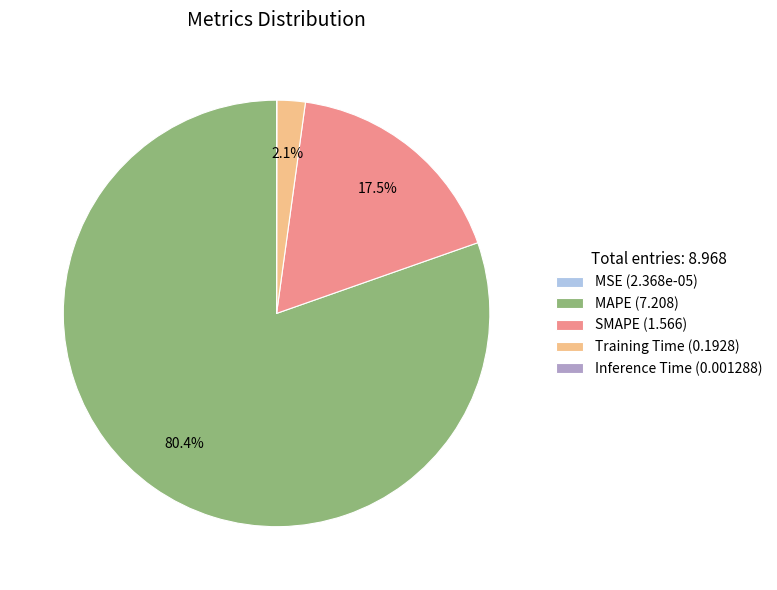

Is MAPE (7.208) the majority of the pie?

Yes